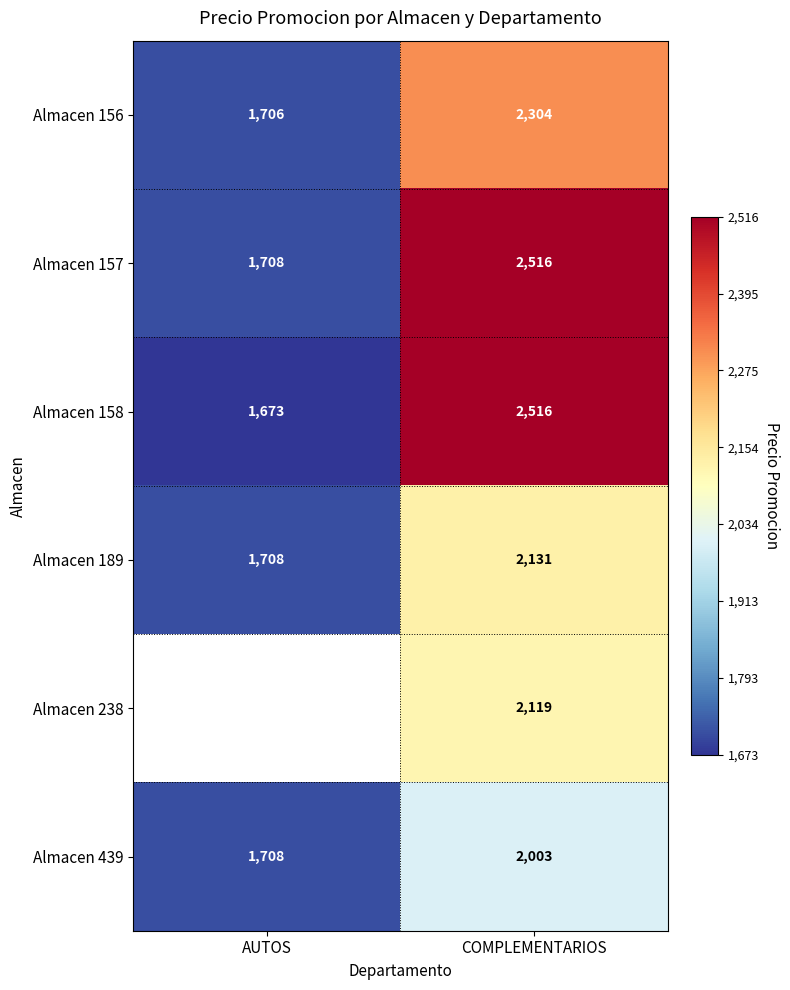

The value of Almacen 439 at AUTOS is 1708.0. True or false?

True